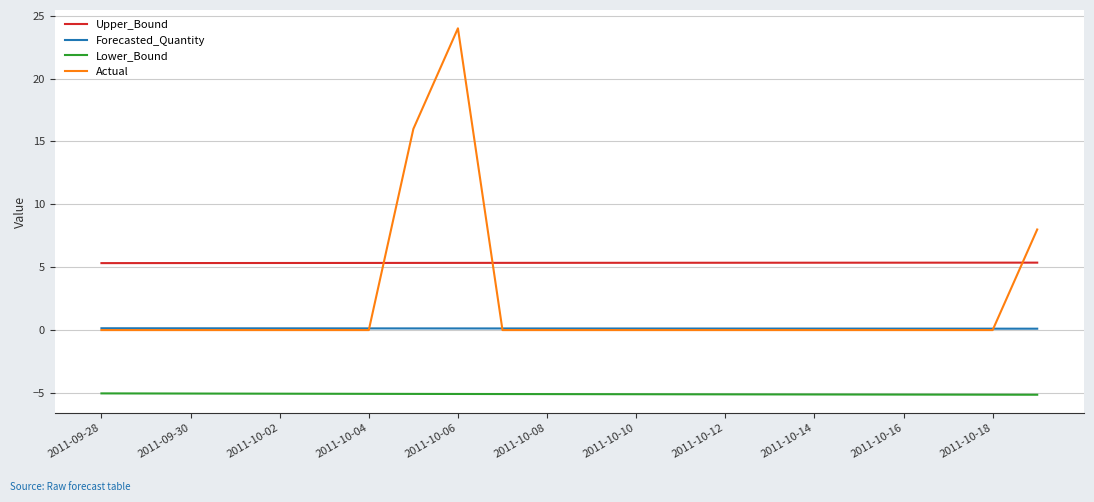

Rank the series by their average value, from lowest to highest.

Lower_Bound, Forecasted_Quantity, Actual, Upper_Bound